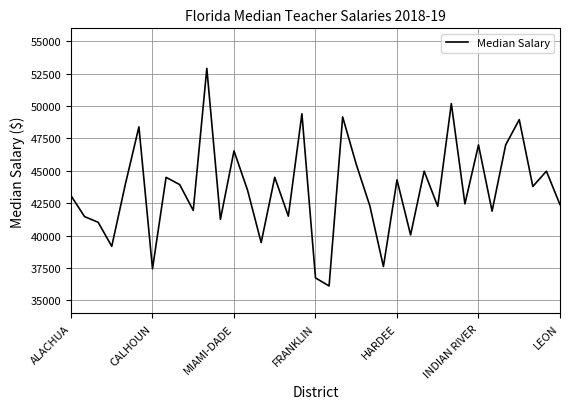

What is the difference between the maximum and second lowest values?

16171.0